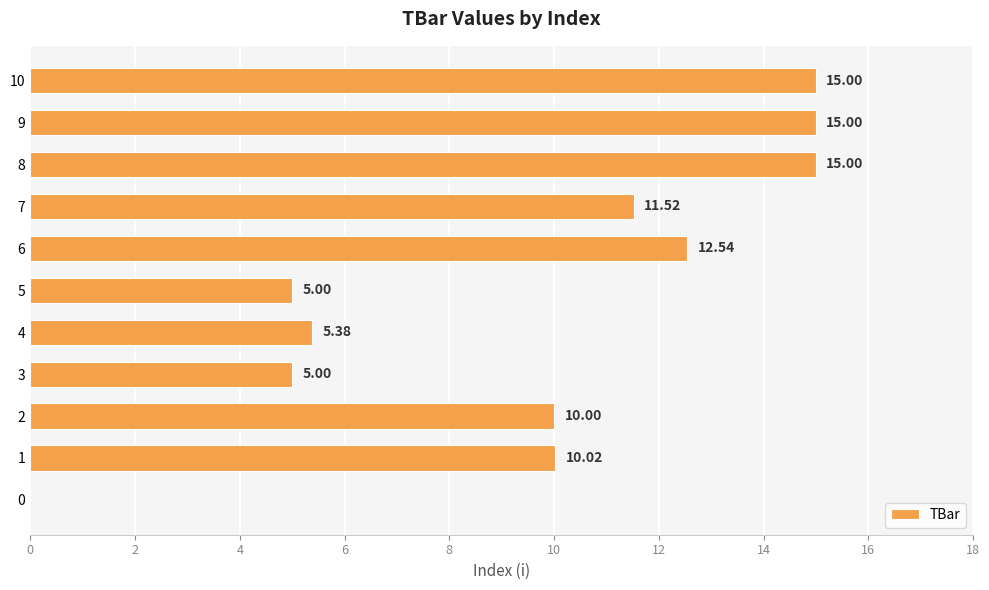

The value at 6 is 1.9. True or false?

False